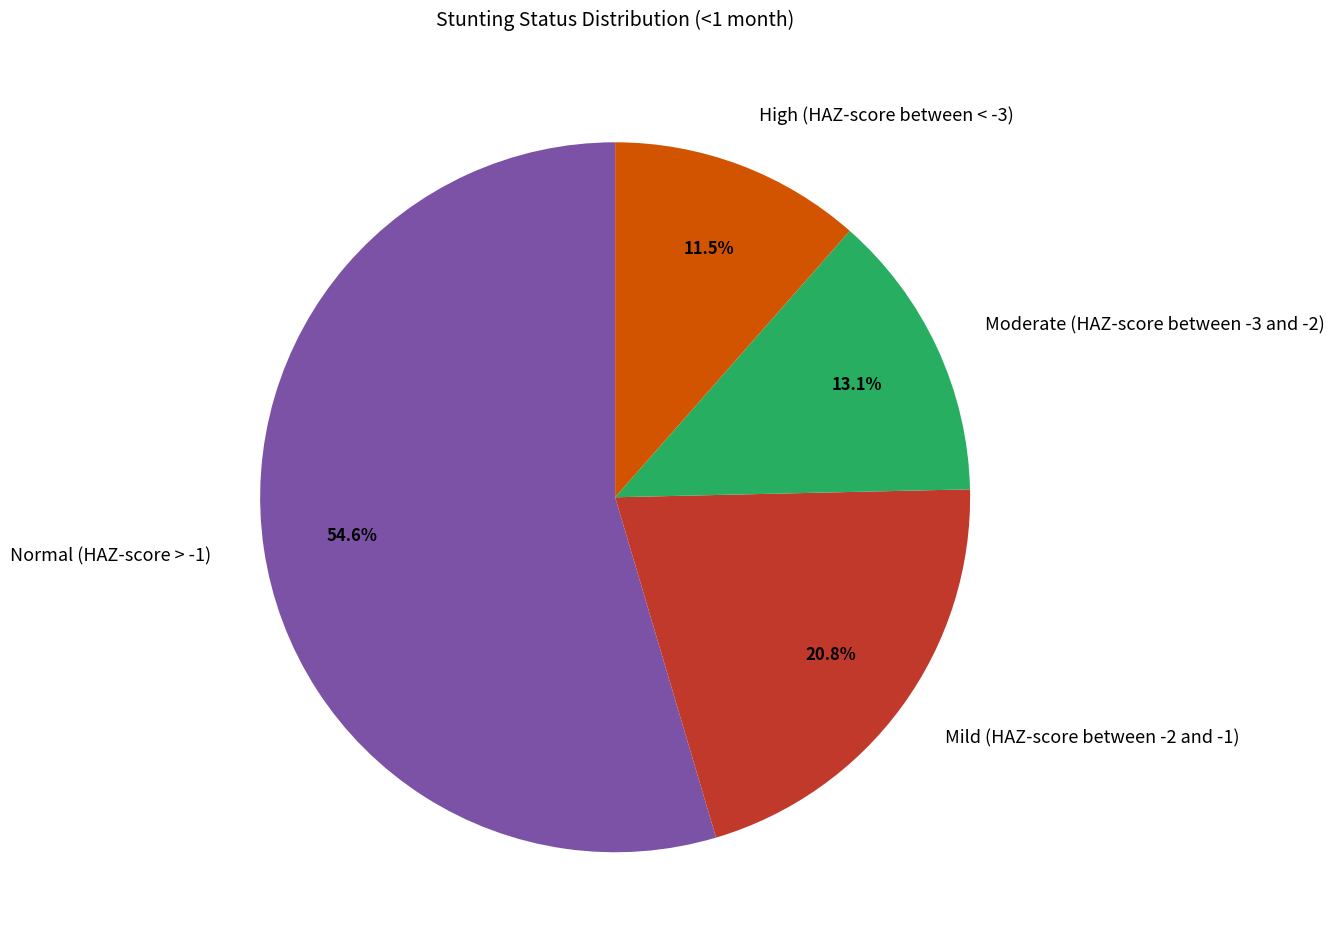

Which slice is the smallest?

High (HAZ-score between < -3)